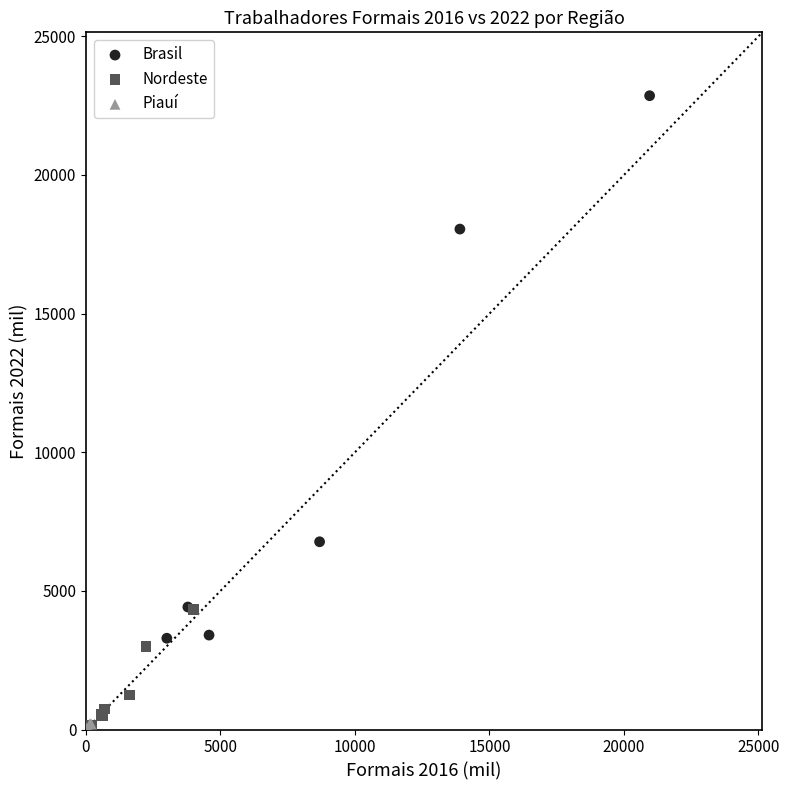

Which series has the largest Y range (max minus min)?

Brasil